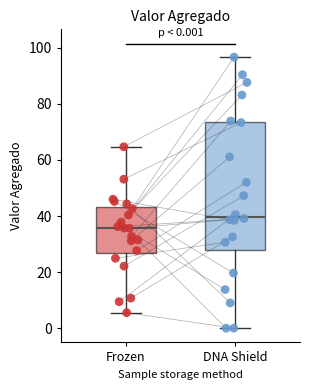

Comparing the boxes themselves (not the whiskers), which one is the tallest?

DNA Shield